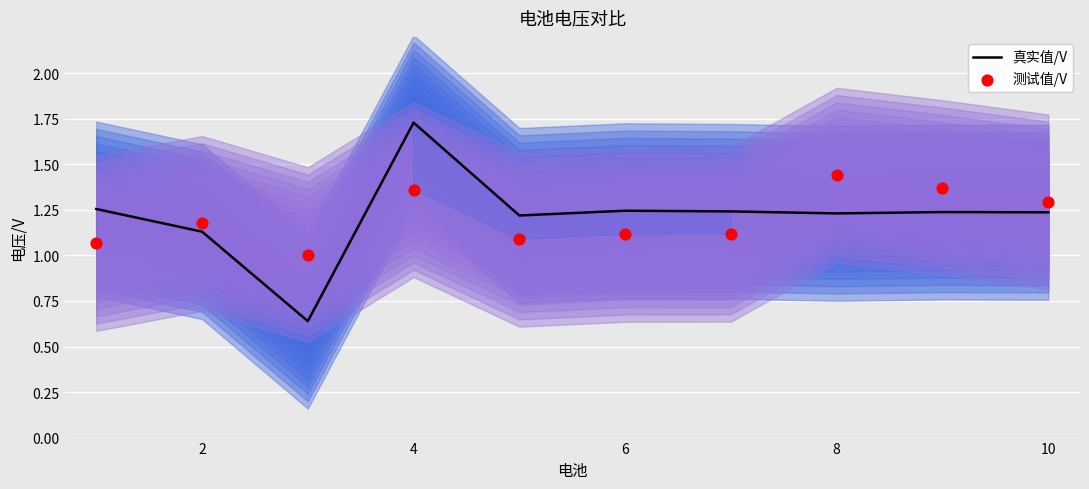

True or false: 真实值/V has a value of 0.3 at 10.

False